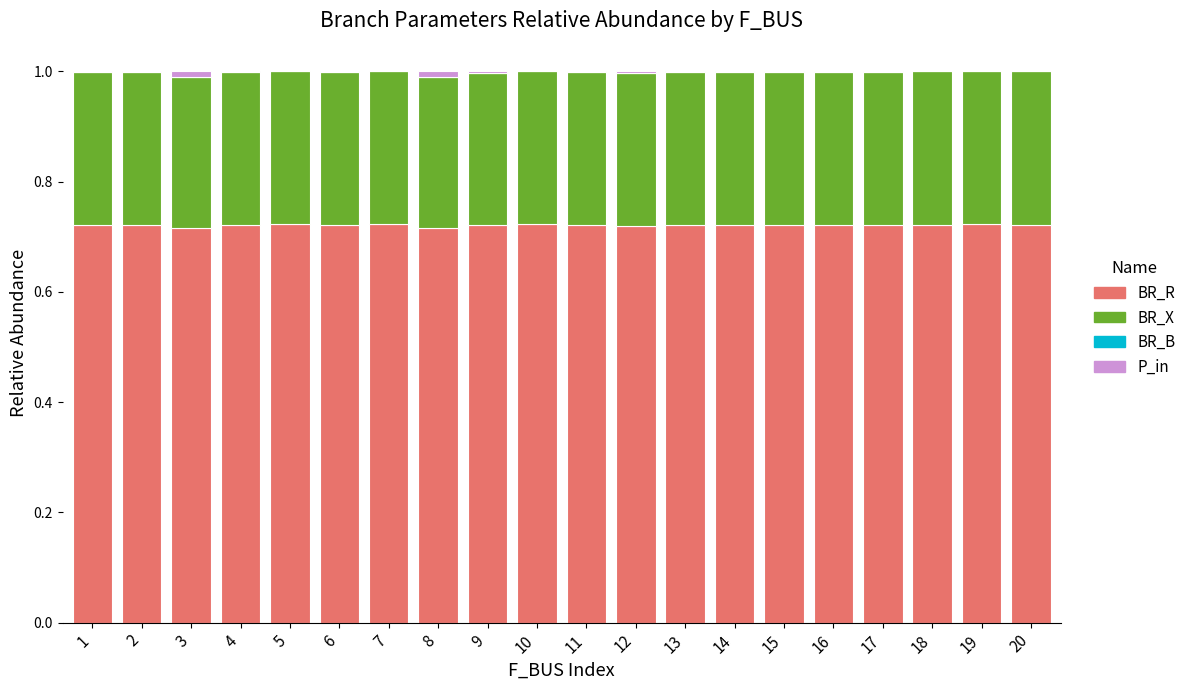

True or false: BR_R has a value of 1.0 at 9.

False